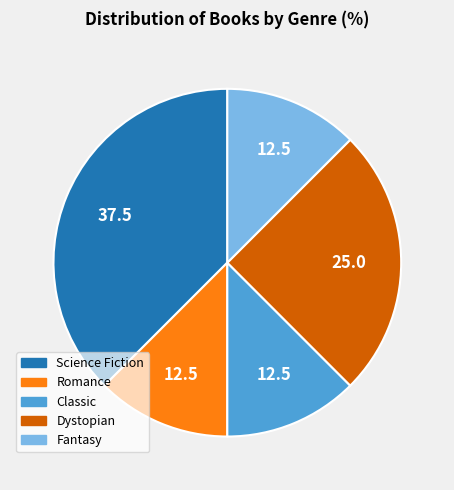

True or false: Dystopian accounts for 36% of the total.

False